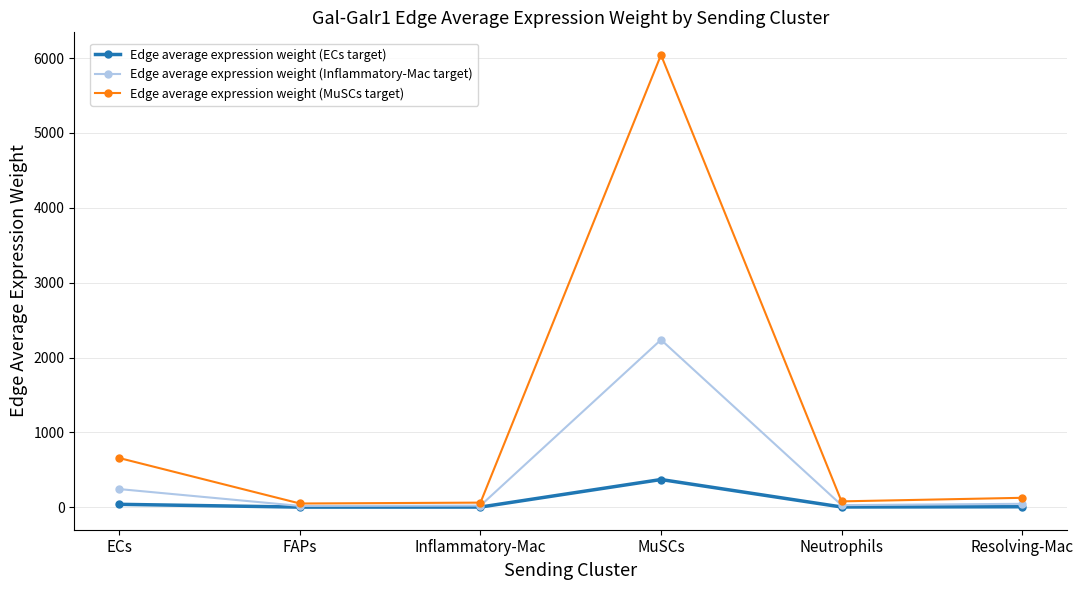

The value of Edge average expression weight (Inflammatory-Mac target) at Neutrophils is 29.6. True or false?

True